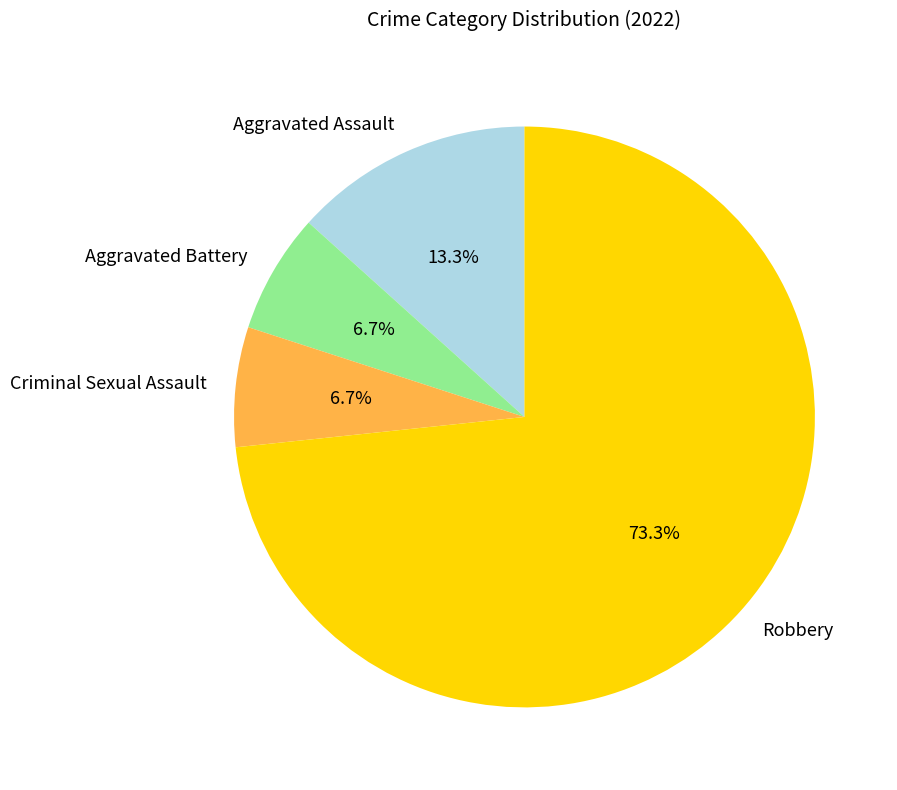

To the nearest percent, what is the difference between the largest and smallest slice percentages?

67%